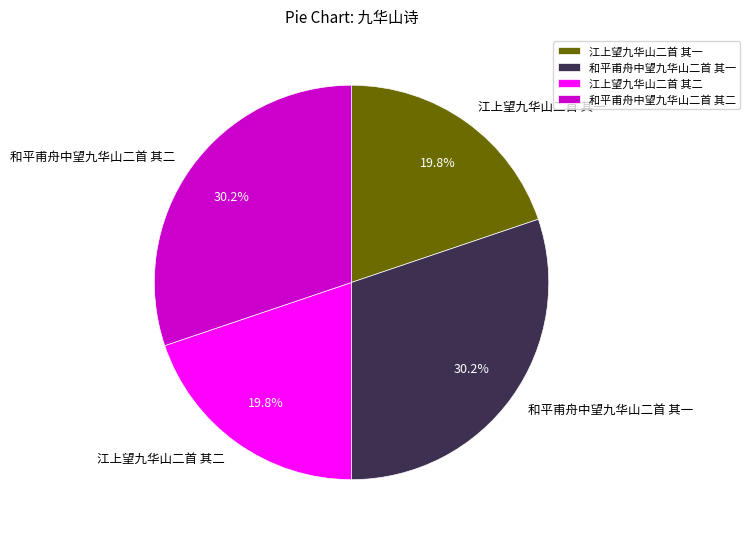

Does 和平甫舟中望九华山二首 其二 represent more than half of the total?

No